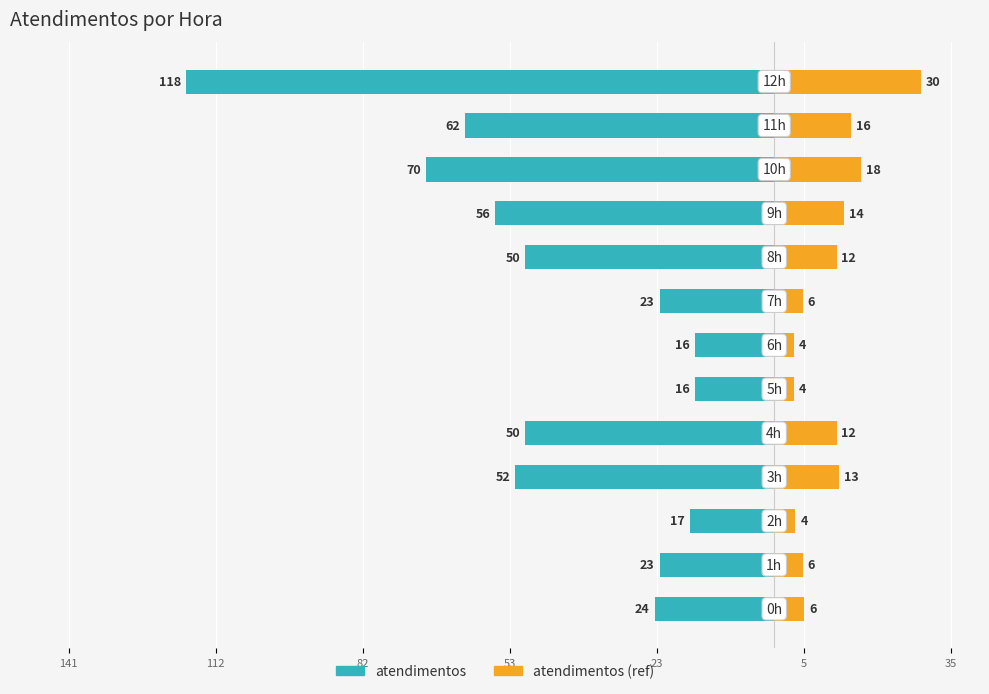

How many data points in atendimentos are above -50?

6